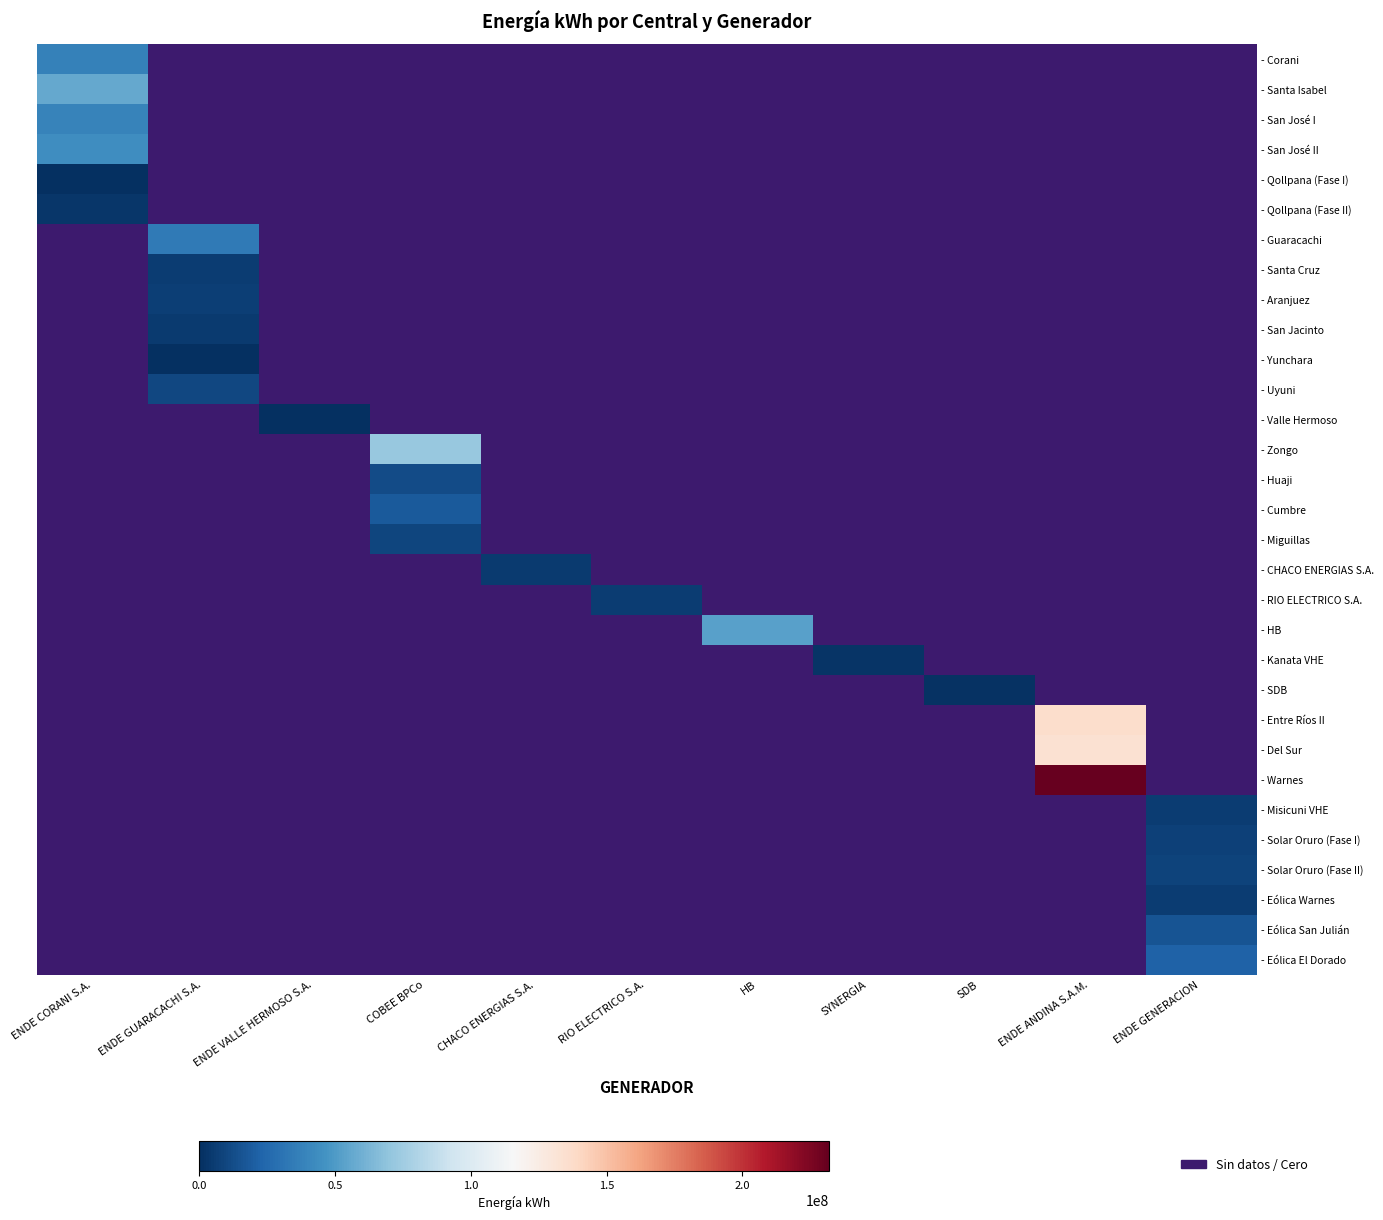

What is the smallest value displayed?

538803.0